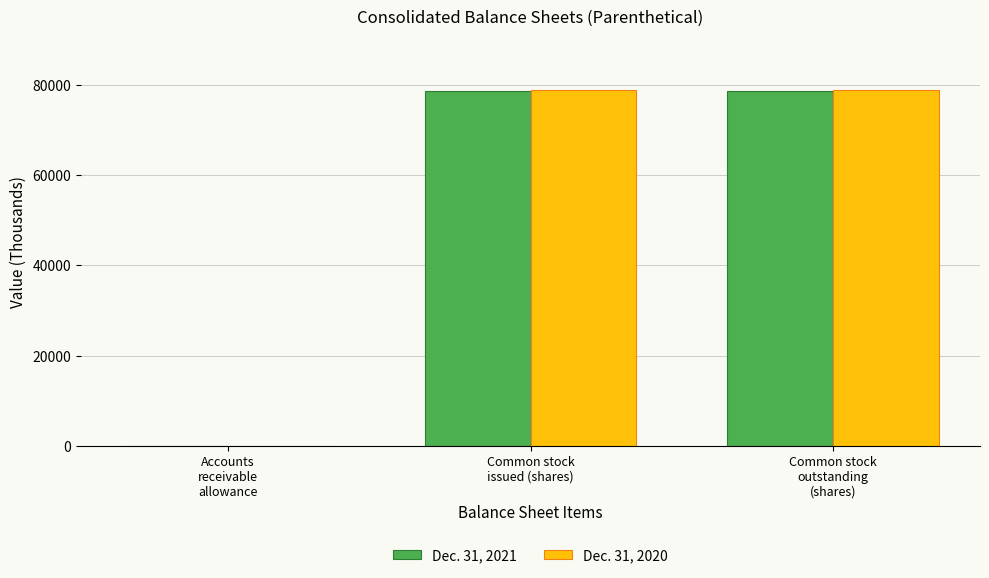

What is the greatest value displayed?

78860.0